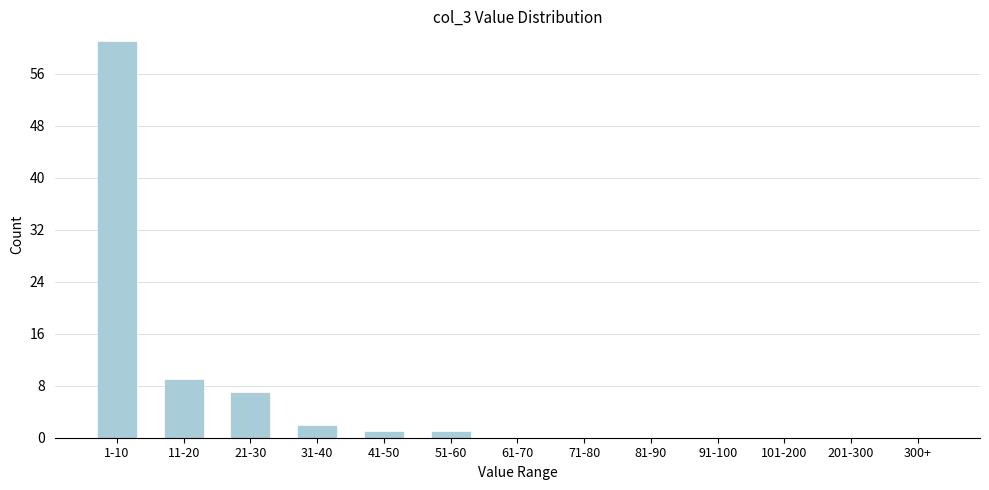

Reading left to right, list all the values displayed in this chart.

1-10=61	11-20=9	21-30=7	31-40=2	41-50=1	51-60=1	61-70=0	71-80=0	81-90=0	91-100=0	101-200=0	201-300=0	300+=0